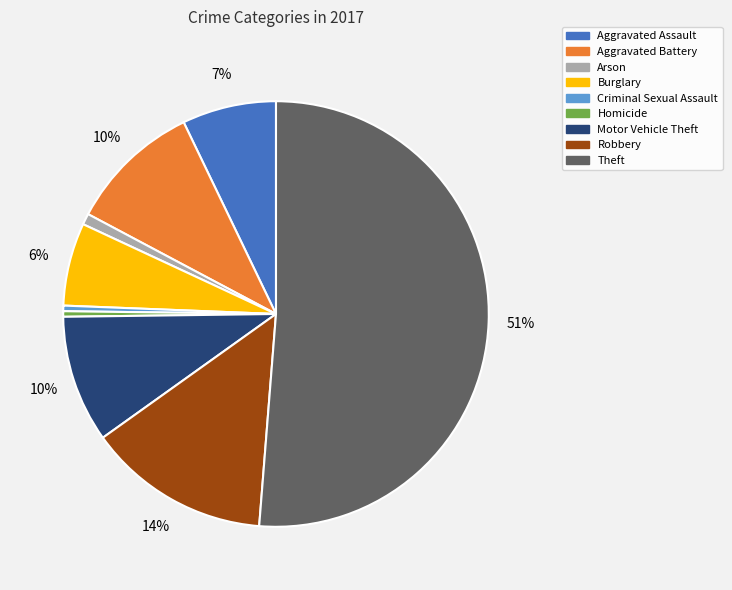

Which category has the biggest portion of the pie?

Theft